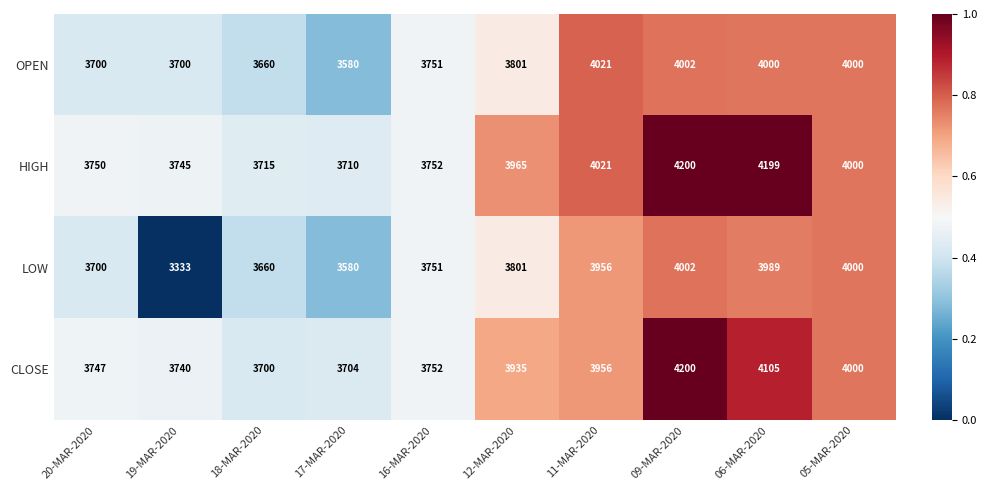

The HIGH series shows 4200 at 09-MAR-2020. True or false?

True